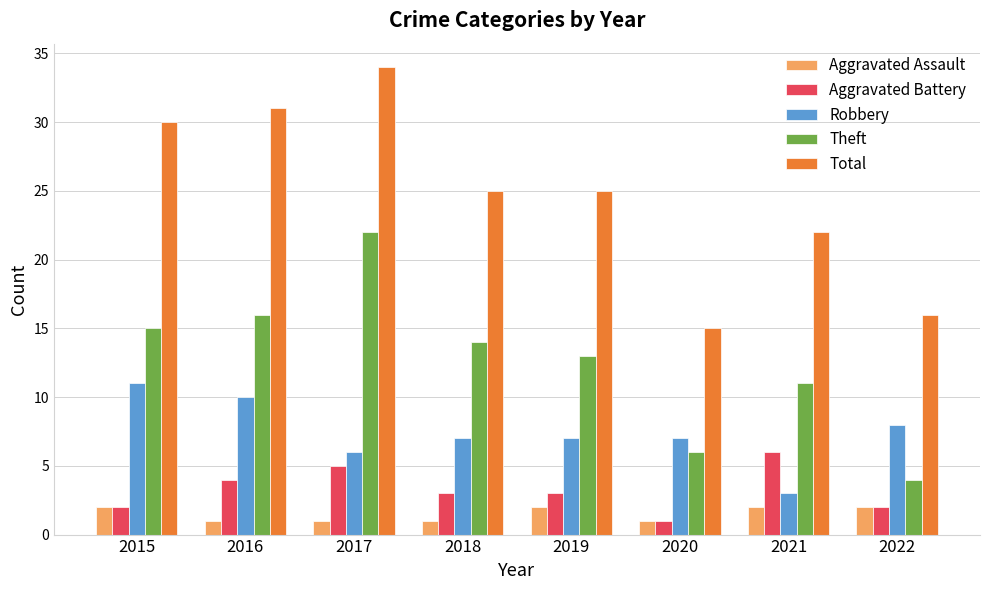

At which label does Robbery first exceed 7?

2015